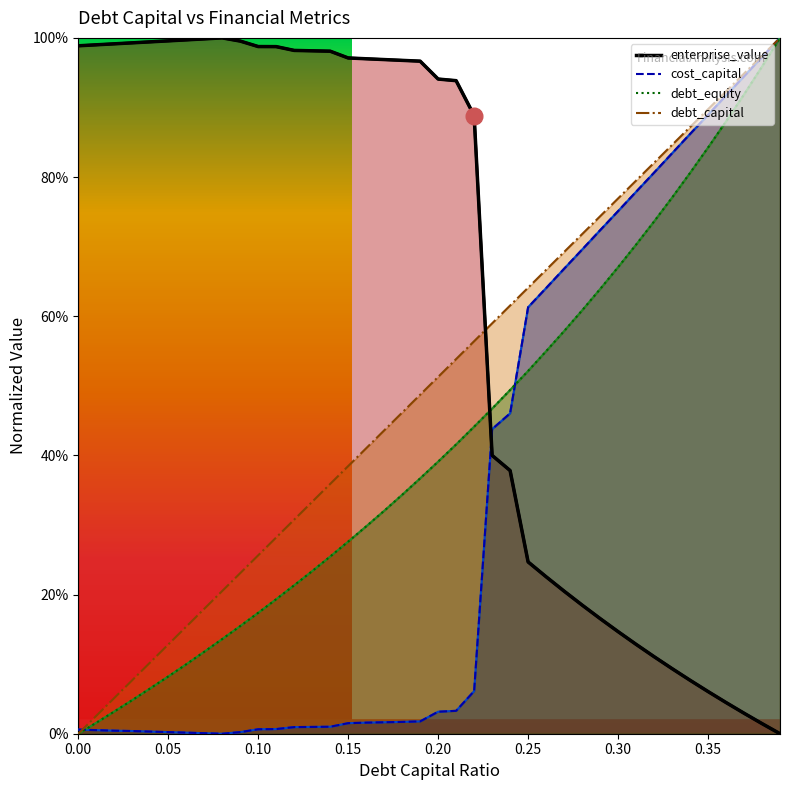

What are all the series names shown in the legend?

debt_capital, cost_capital, enterprise_value, debt_equity